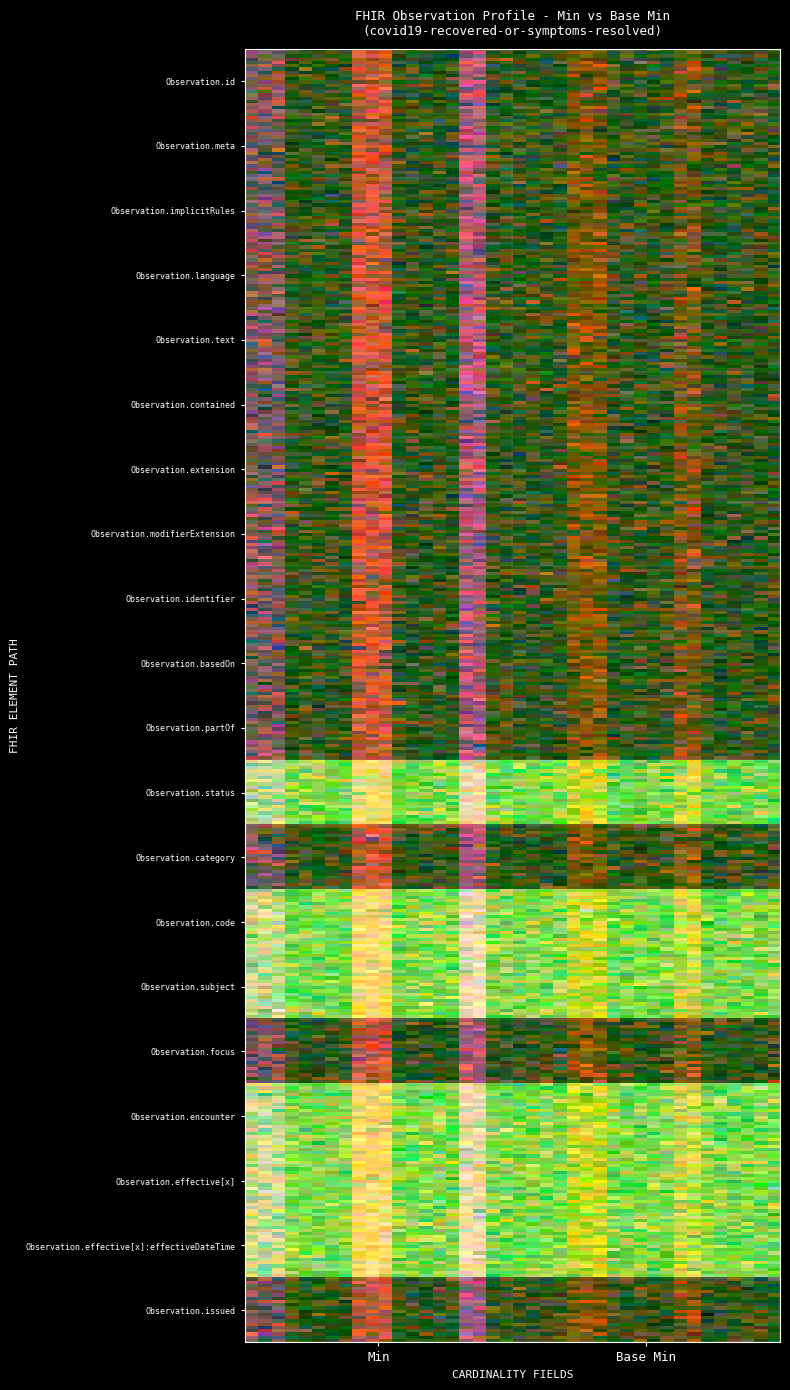

Is the value of Observation.focus at 0 greater than the value of Observation.meta at 0?

No